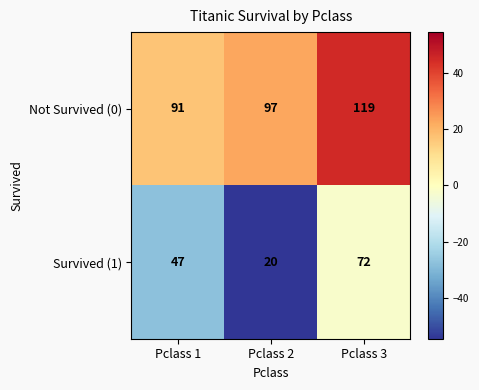

What is the difference between the highest and lowest values at Pclass 1?

44